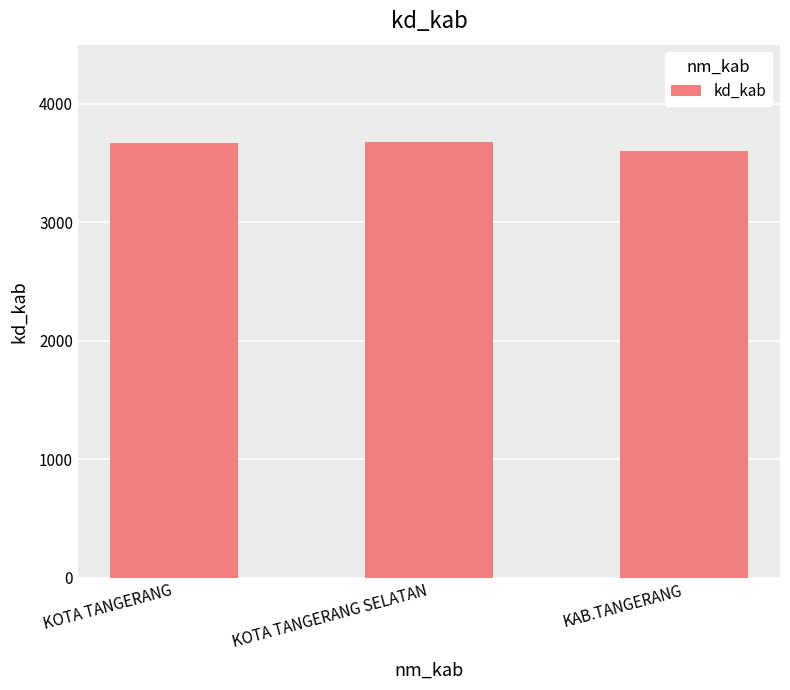

What is the maximum value shown in the chart?

3674